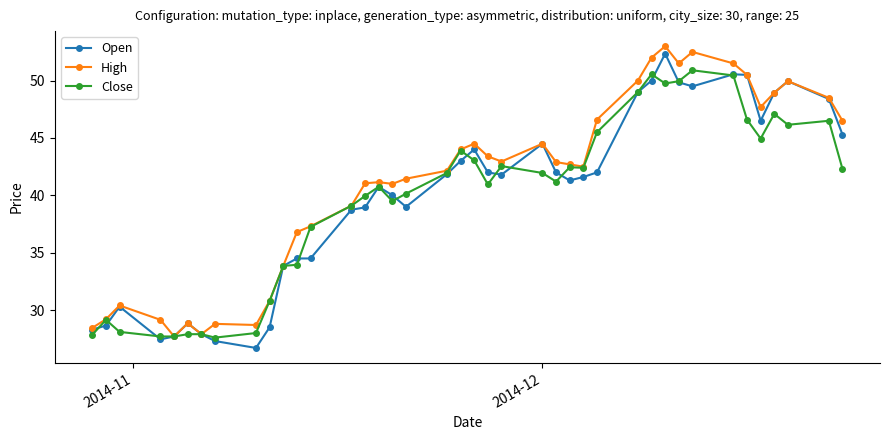

What is the minimum value shown in the chart?

26.7